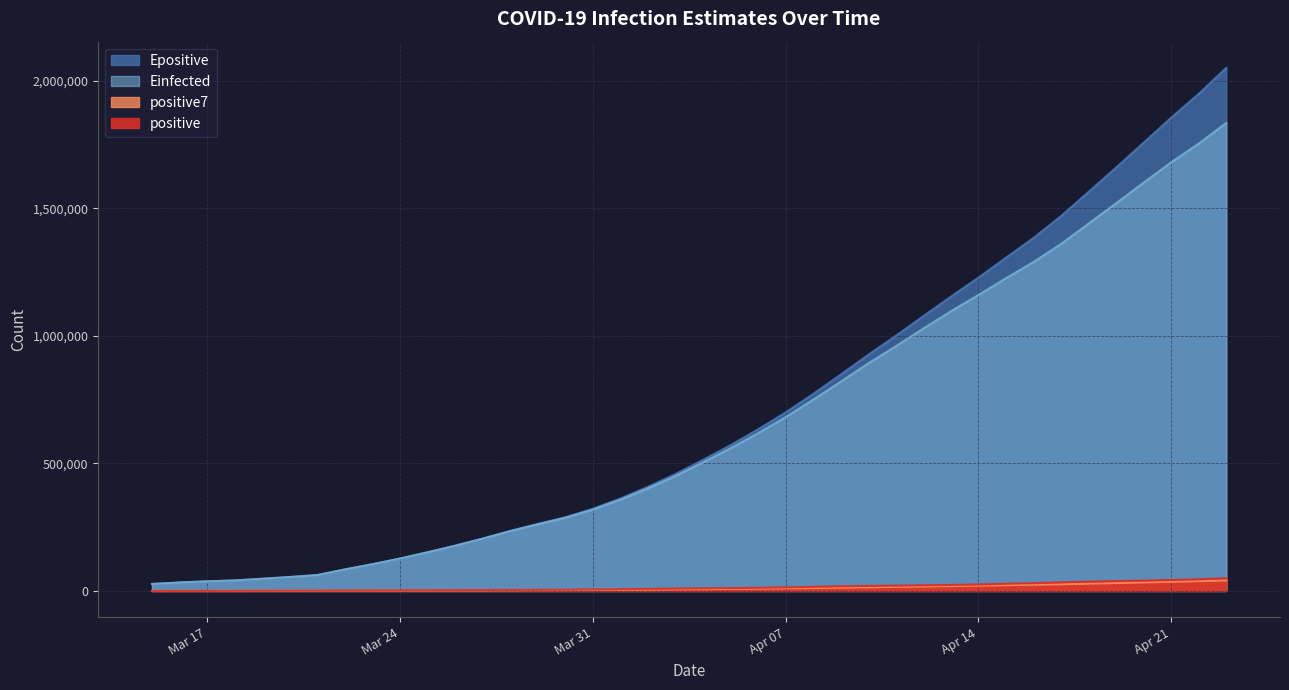

Which series has the largest range (max minus min)?

Epositive